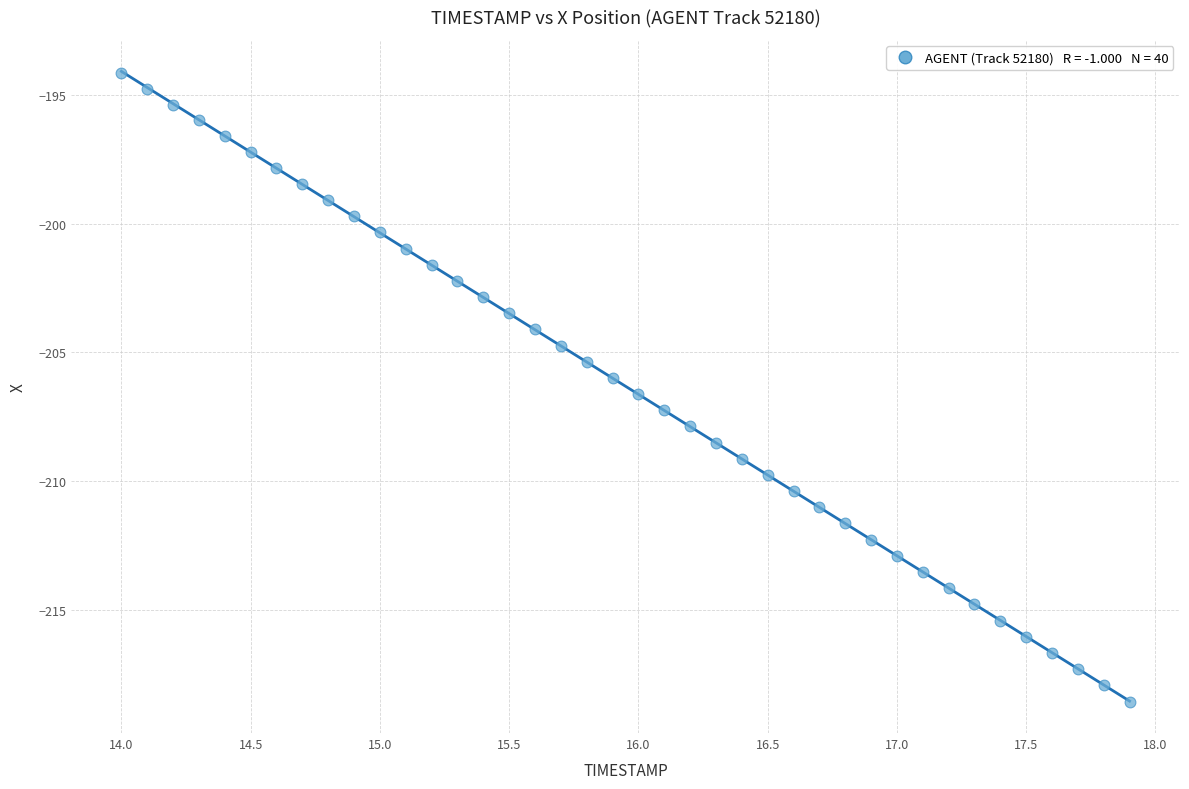

What is the range of Y values (max minus min)?

24.4